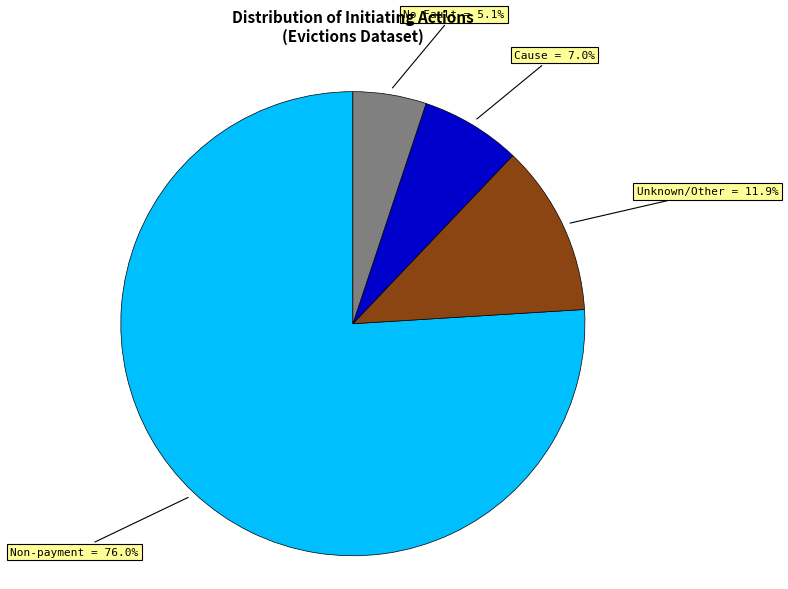

Does any single category account for the majority?

Yes